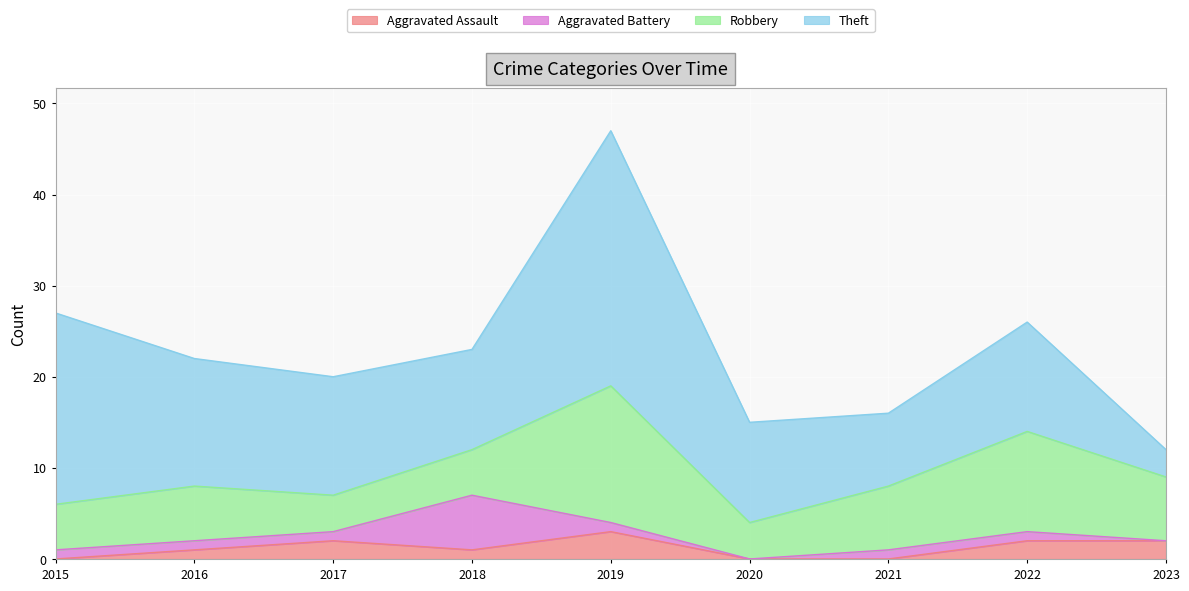

At which category does Aggravated Battery reach its first local valley?

2020